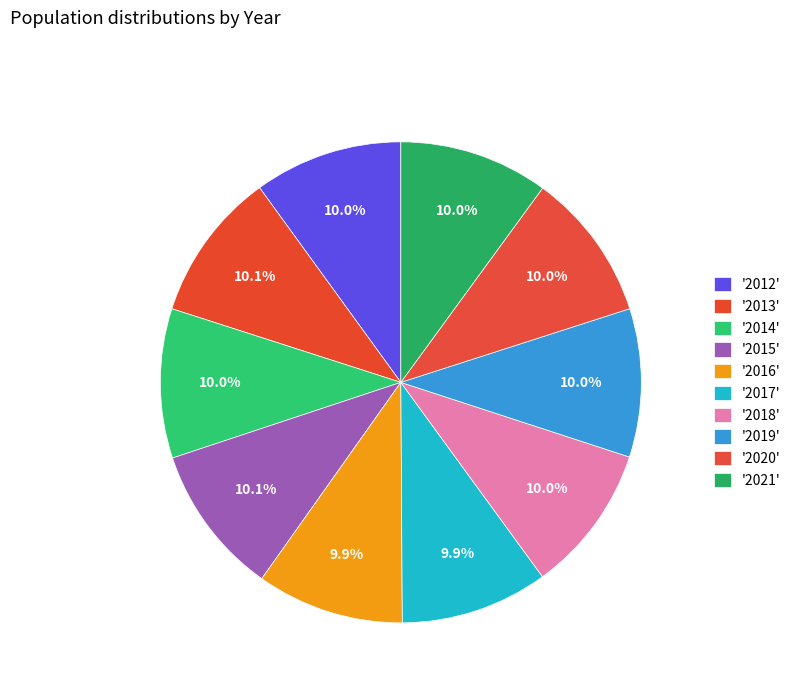

How many slices are in this pie chart?

10